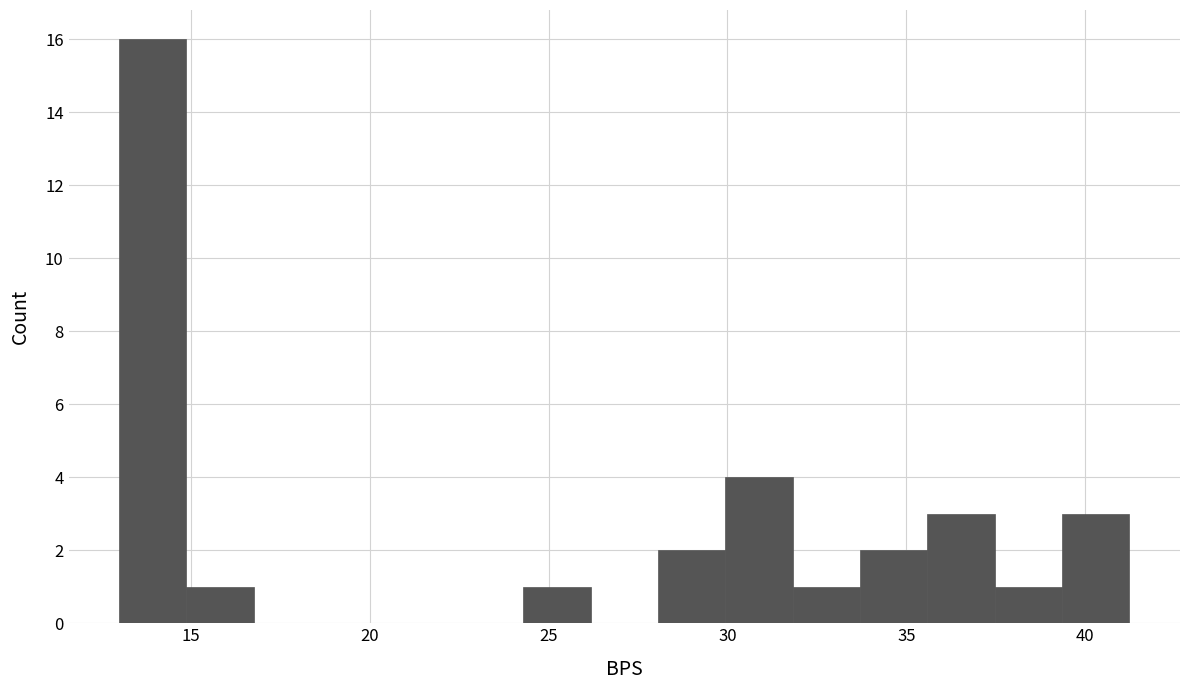

Around what value on the x-axis is the tallest bar? Give the approximate position of its centre, as read against the axis.

14.0